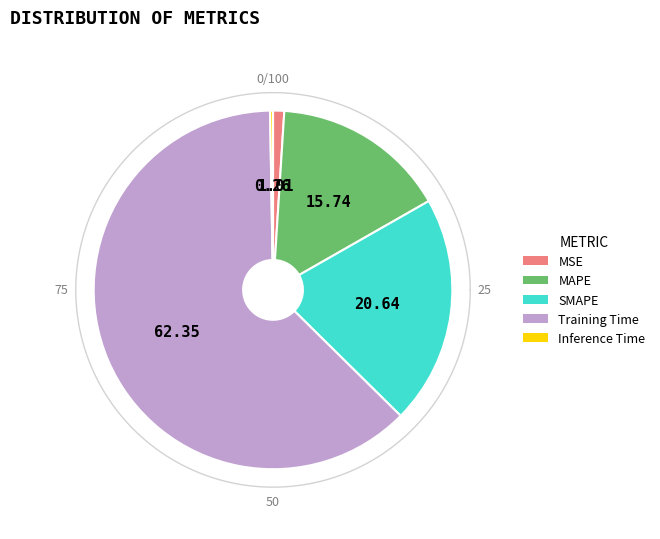

Is the sum of MSE and Inference Time greater than half?

No